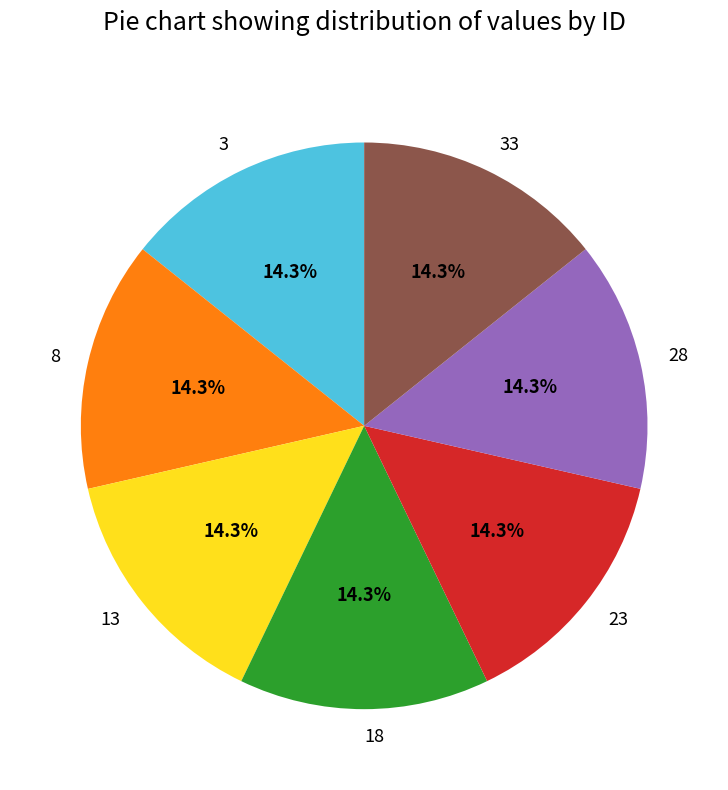

Approximately how many times larger is the value at 8 compared to 3?

1.0